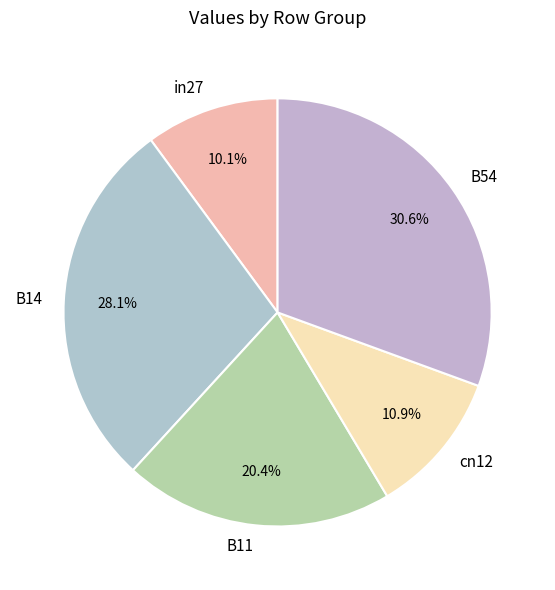

To the nearest percent, what portion does B14 represent?

28%